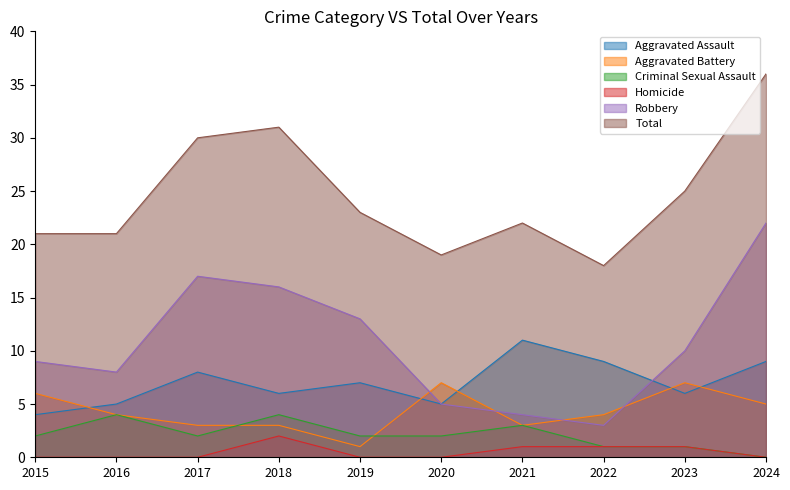

Rank the series by their maximum value, from highest to lowest.

Total, Robbery, Aggravated Assault, Aggravated Battery, Criminal Sexual Assault, Homicide